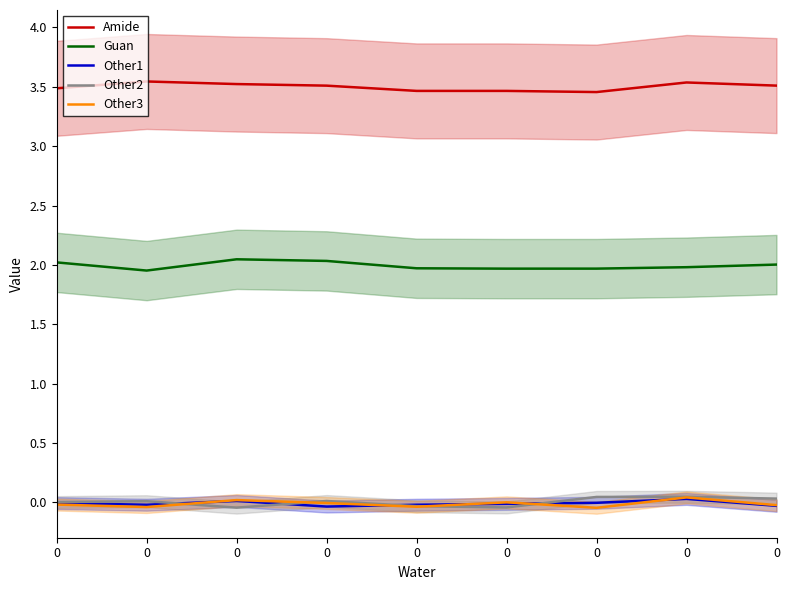

Is the value of Guan at 0 greater than the value of Other2 at 0?

Yes